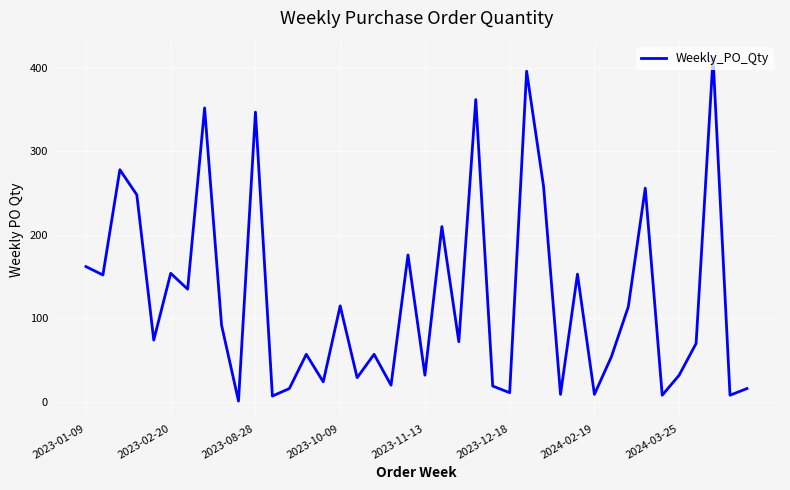

What is the difference between the maximum and minimum values?

411